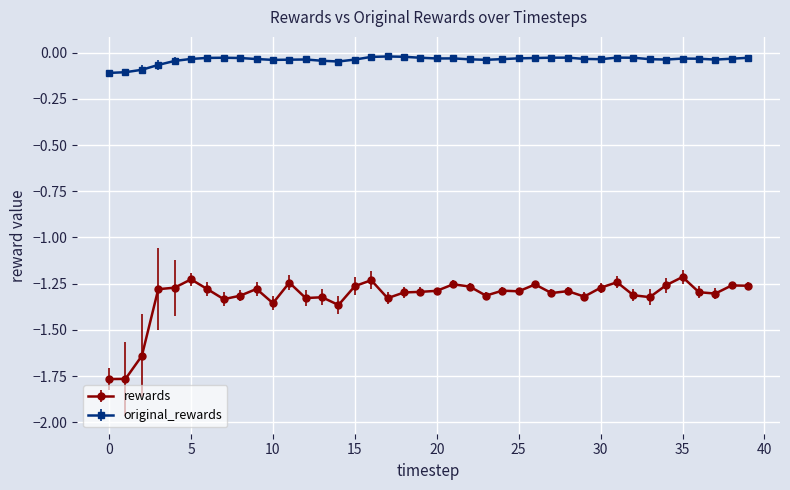

True or false: original_rewards and rewards intersect in this chart.

False